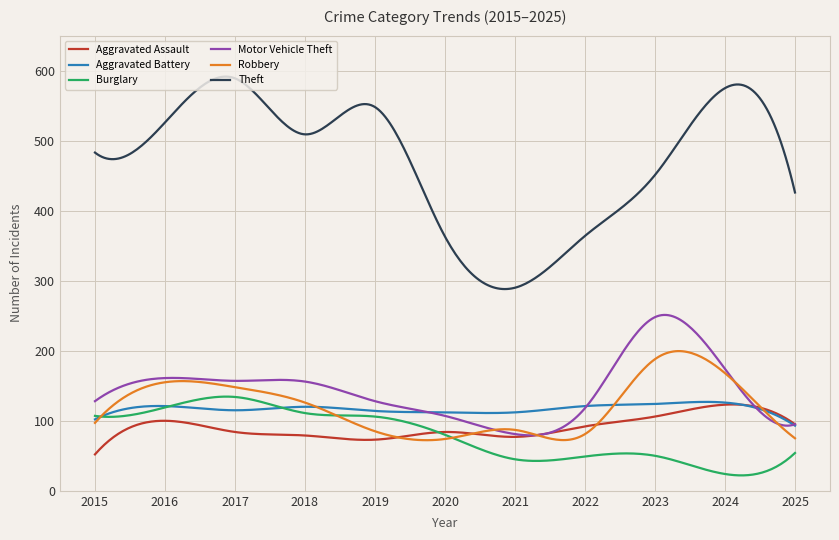

Which series has the largest range (max minus min)?

Theft